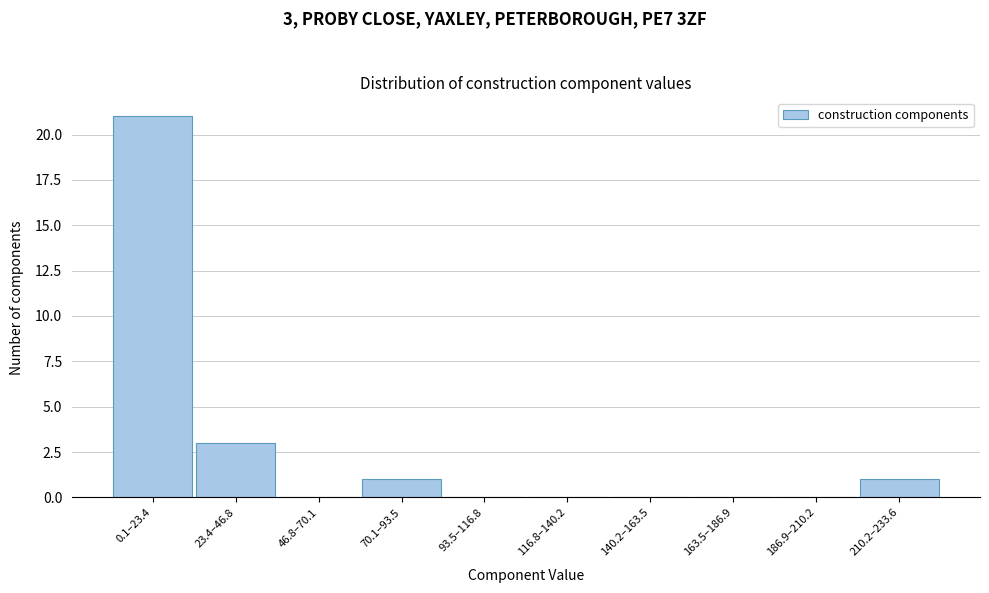

Reading left to right, what are all the values shown in this chart?

0.1–23.4=21	23.4–46.8=3	46.8–70.1=0	70.1–93.5=1	93.5–116.8=0	116.8–140.2=0	140.2–163.5=0	163.5–186.9=0	186.9–210.2=0	210.2–233.6=1